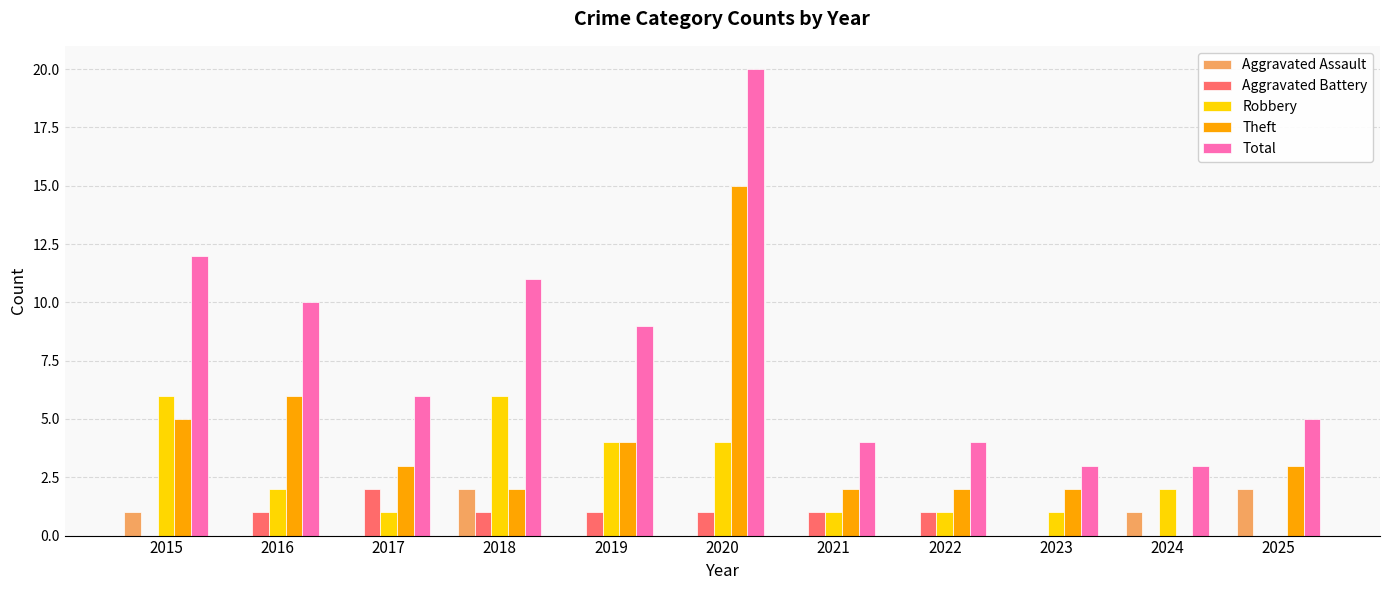

Which series has the largest range (max minus min)?

Total